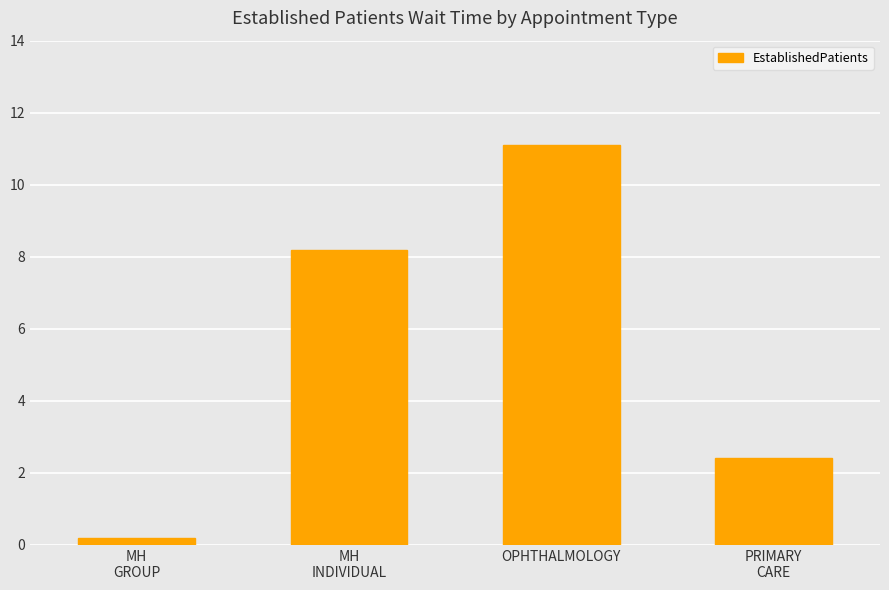

How many bars are there in total?

4